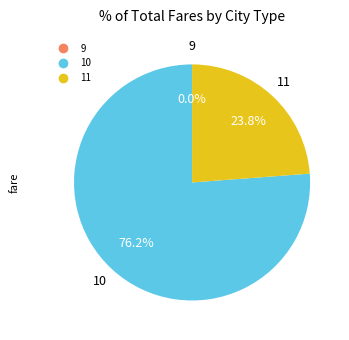

Does 11 represent more than half of the total?

No